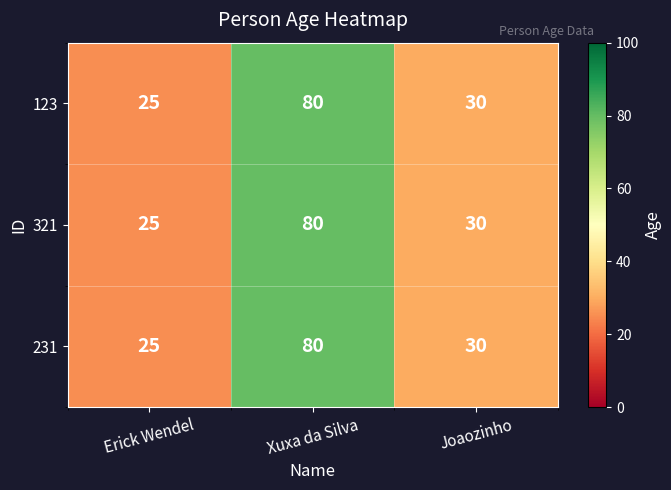

List the labels in order of 123 value, smallest first.

Erick Wendel, Joaozinho, Xuxa da Silva